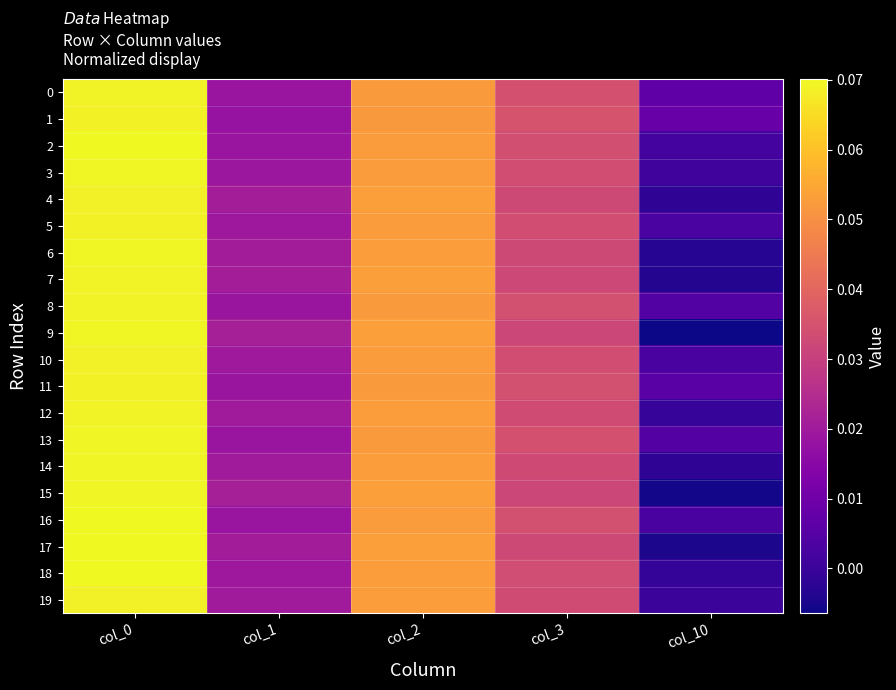

Reading left to right, transcribe all the data shown in this chart.

0: col_0=0.1	col_1=0.0	col_2=0.1	col_3=0.0	col_10=0.0
1: col_0=0.1	col_1=0.0	col_2=0.1	col_3=0.0	col_10=0.0
2: col_0=0.1	col_1=0.0	col_2=0.1	col_3=0.0	col_10=0.0
3: col_0=0.1	col_1=0.0	col_2=0.1	col_3=0.0	col_10=0.0
4: col_0=0.1	col_1=0.0	col_2=0.1	col_3=0.0	col_10=-0.0
5: col_0=0.1	col_1=0.0	col_2=0.1	col_3=0.0	col_10=0.0
6: col_0=0.1	col_1=0.0	col_2=0.1	col_3=0.0	col_10=-0.0
7: col_0=0.1	col_1=0.0	col_2=0.1	col_3=0.0	col_10=-0.0
8: col_0=0.1	col_1=0.0	col_2=0.1	col_3=0.0	col_10=0.0
9: col_0=0.1	col_1=0.0	col_2=0.1	col_3=0.0	col_10=-0.0
10: col_0=0.1	col_1=0.0	col_2=0.1	col_3=0.0	col_10=0.0
11: col_0=0.1	col_1=0.0	col_2=0.1	col_3=0.0	col_10=0.0
12: col_0=0.1	col_1=0.0	col_2=0.1	col_3=0.0	col_10=-0.0
13: col_0=0.1	col_1=0.0	col_2=0.1	col_3=0.0	col_10=0.0
14: col_0=0.1	col_1=0.0	col_2=0.1	col_3=0.0	col_10=-0.0
15: col_0=0.1	col_1=0.0	col_2=0.1	col_3=0.0	col_10=-0.0
16: col_0=0.1	col_1=0.0	col_2=0.1	col_3=0.0	col_10=0.0
17: col_0=0.1	col_1=0.0	col_2=0.1	col_3=0.0	col_10=-0.0
18: col_0=0.1	col_1=0.0	col_2=0.1	col_3=0.0	col_10=-0.0
19: col_0=0.1	col_1=0.0	col_2=0.1	col_3=0.0	col_10=0.0